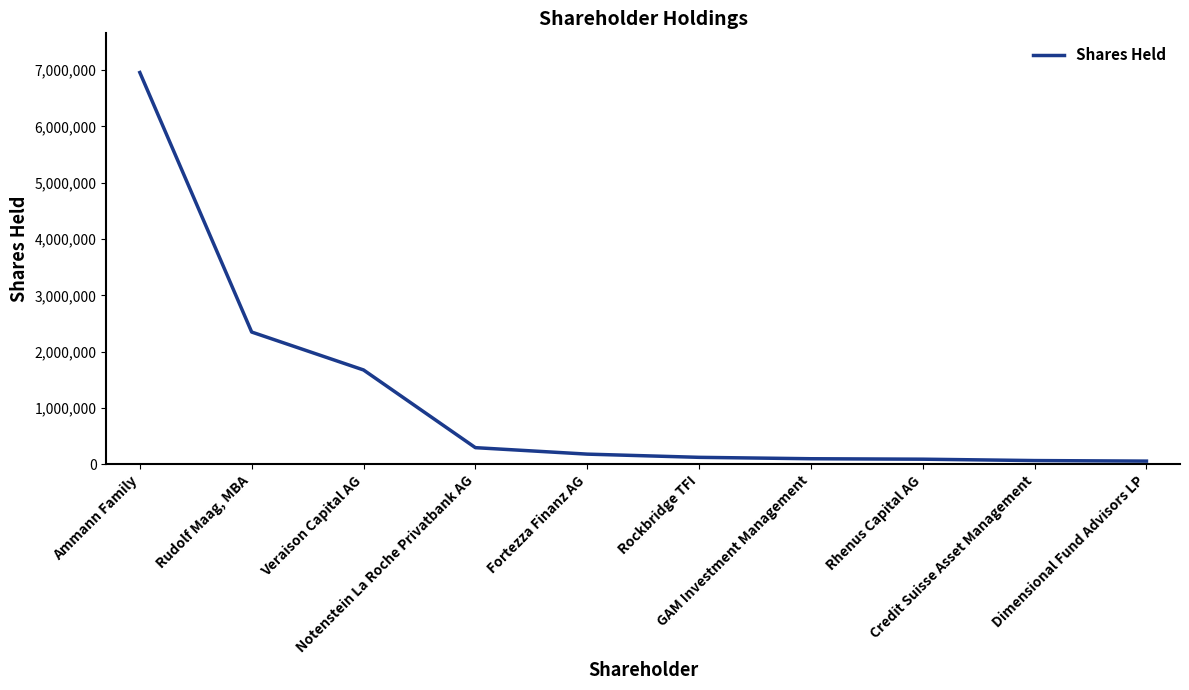

What is the value of the 4th point from the left?

295000